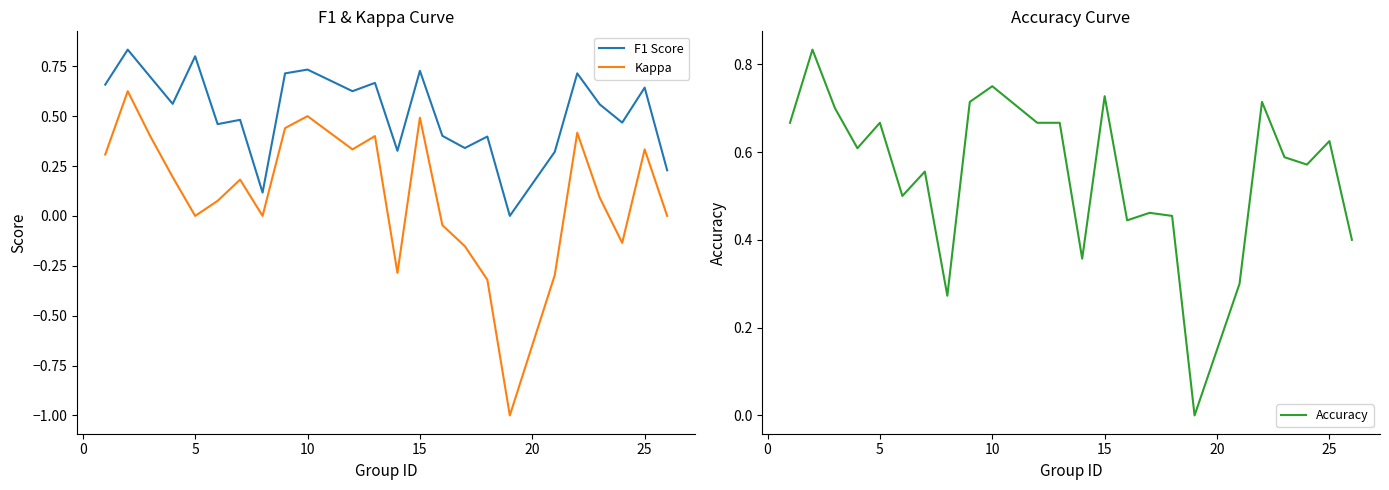

Is it true that F1 Score equals 1.0 at 10?

False